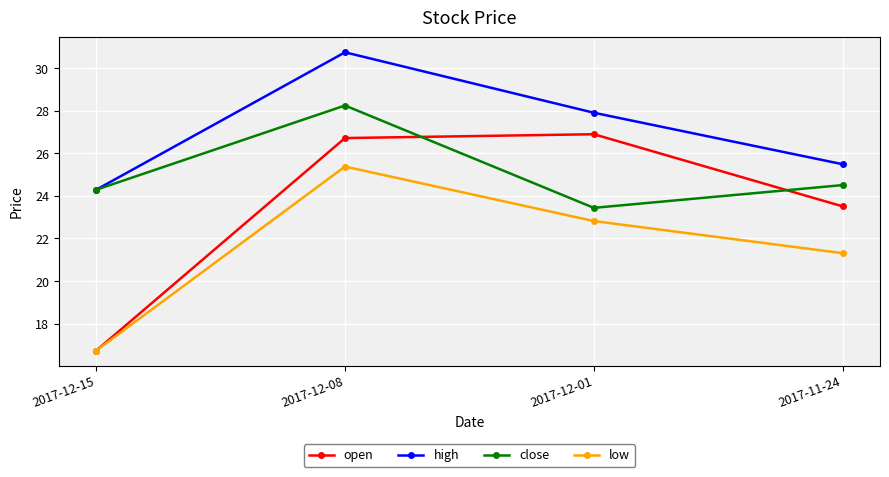

At which label is low closest to 21?

2017-11-24